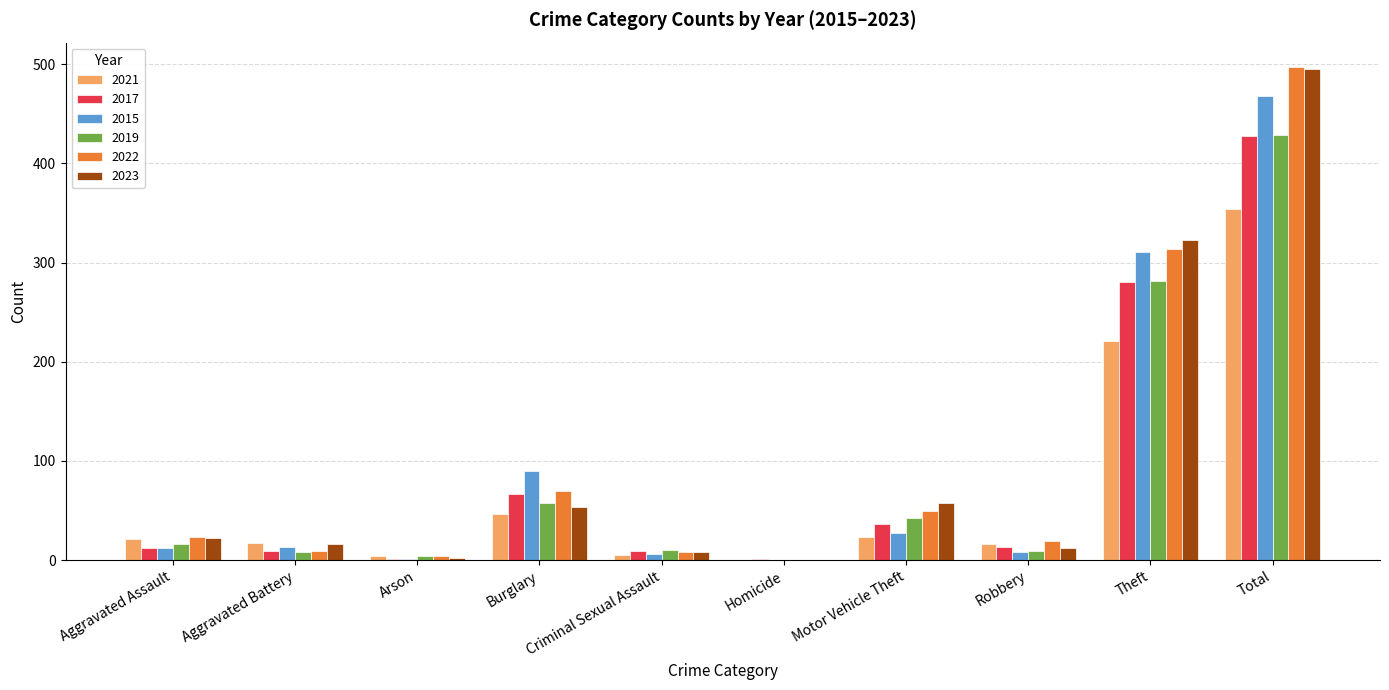

What is the difference between the 2019 values at Arson and Robbery?

5